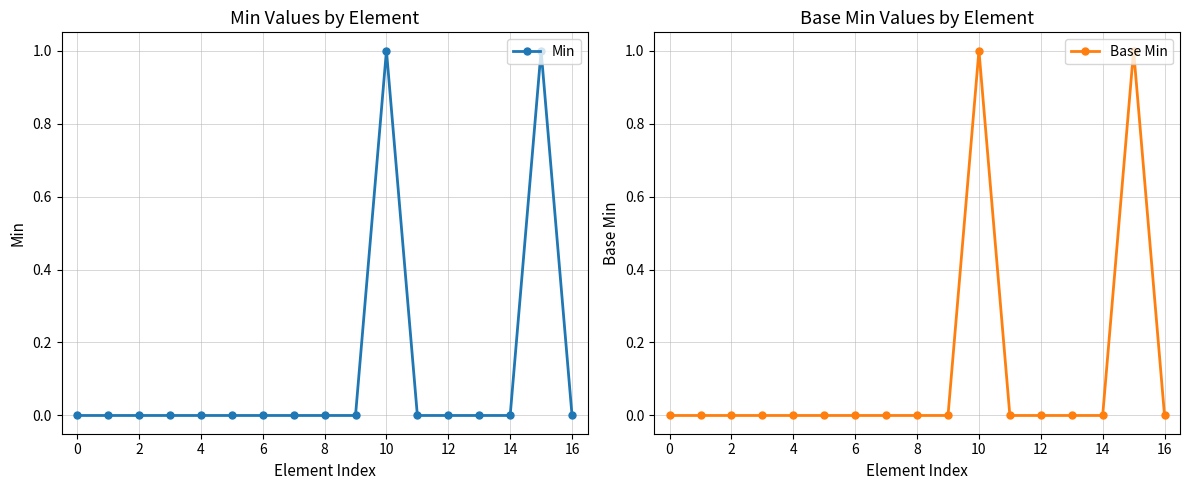

Is it true that Min equals 0 at 16?

True